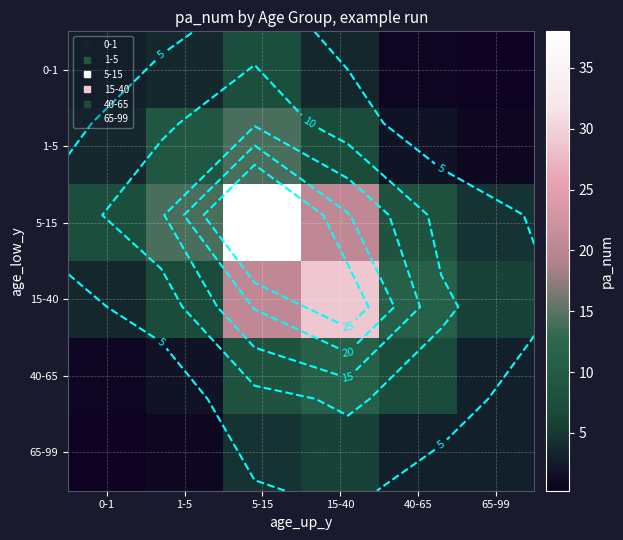

List the labels in order of 40-65 value, largest first.

15-40, 5-15, 40-65, 65-99, 1-5, 0-1